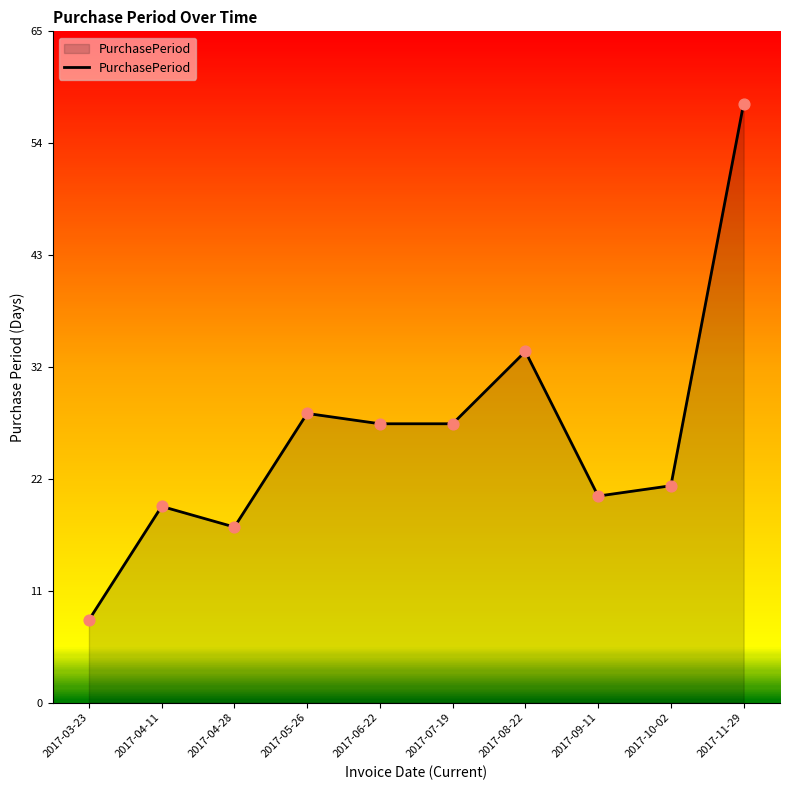

What is the change in value from 2017-08-22 to 2017-09-11?

-14